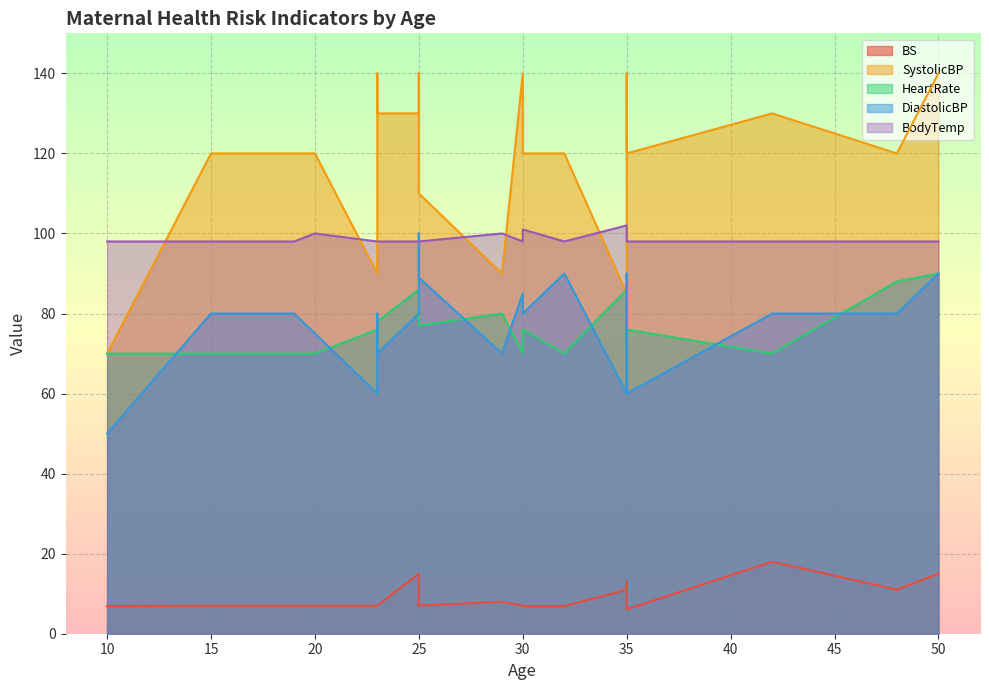

Count the HeartRate values in the range 70 to 80.

16